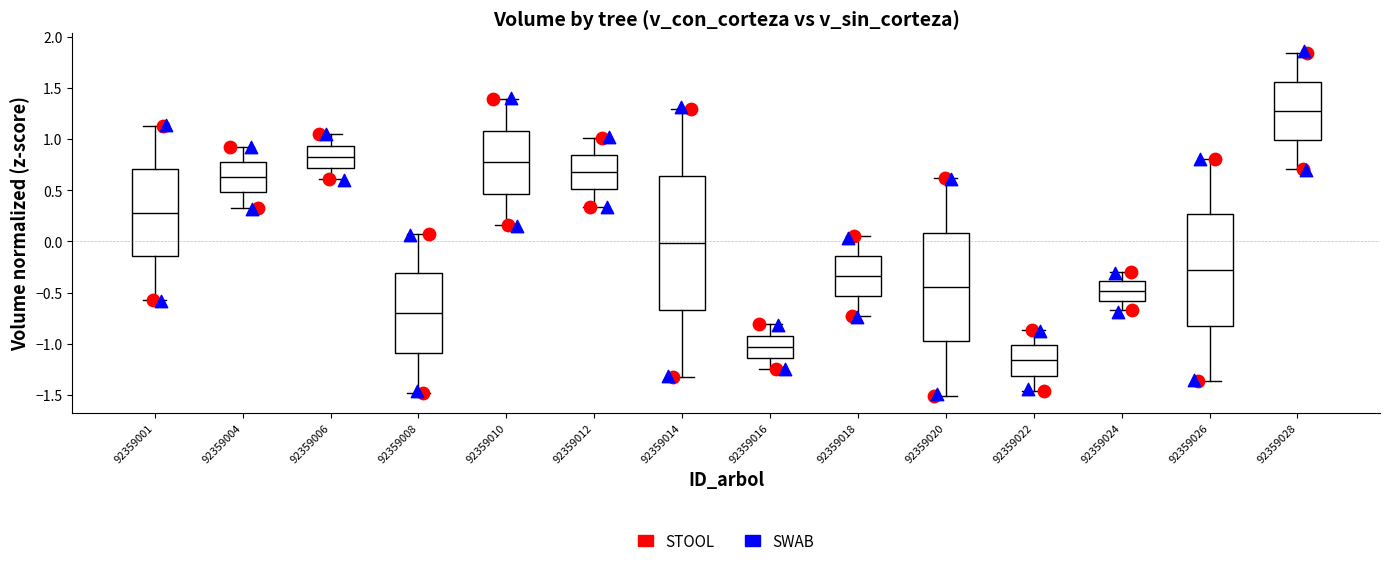

Reading left to right, read every box against the y-axis: the position of its median line, the range the box covers, and the ends of its whiskers. The values are not printed on the chart, so give them approximately, as read against the axis.

92359001: median 0.30, box -0.15 to 0.70, whiskers -0.55 to 1.15
92359004: median 0.65, box 0.50 to 0.80, whiskers 0.35 to 0.95
92359006: median 0.85, box 0.70 to 0.95, whiskers 0.60 to 1.05
92359008: median -0.70, box -1.10 to -0.30, whiskers -1.50 to 0.10
92359010: median 0.80, box 0.45 to 1.10, whiskers 0.15 to 1.40
92359012: median 0.70, box 0.50 to 0.85, whiskers 0.35 to 1.00
92359014: median 0.00, box -0.65 to 0.65, whiskers -1.30 to 1.30
92359016: median -1.05, box -1.15 to -0.90, whiskers -1.25 to -0.80
92359018: median -0.35, box -0.55 to -0.15, whiskers -0.75 to 0.05
92359020: median -0.45, box -1.00 to 0.10, whiskers -1.50 to 0.60
92359022: median -1.15, box -1.30 to -1.00, whiskers -1.45 to -0.85
92359024: median -0.50, box -0.60 to -0.40, whiskers -0.70 to -0.30
92359026: median -0.30, box -0.80 to 0.25, whiskers -1.35 to 0.80
92359028: median 1.25, box 1.00 to 1.55, whiskers 0.70 to 1.85